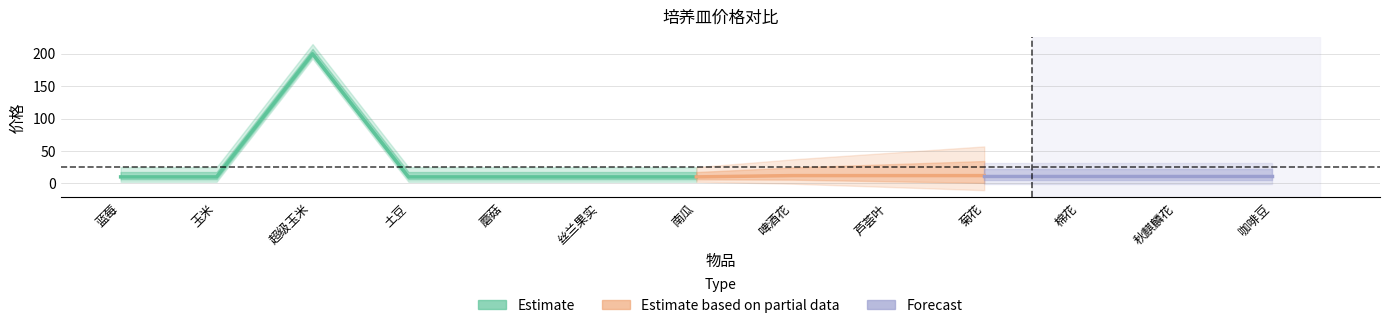

Which category has the lowest value across all series?

蓝莓